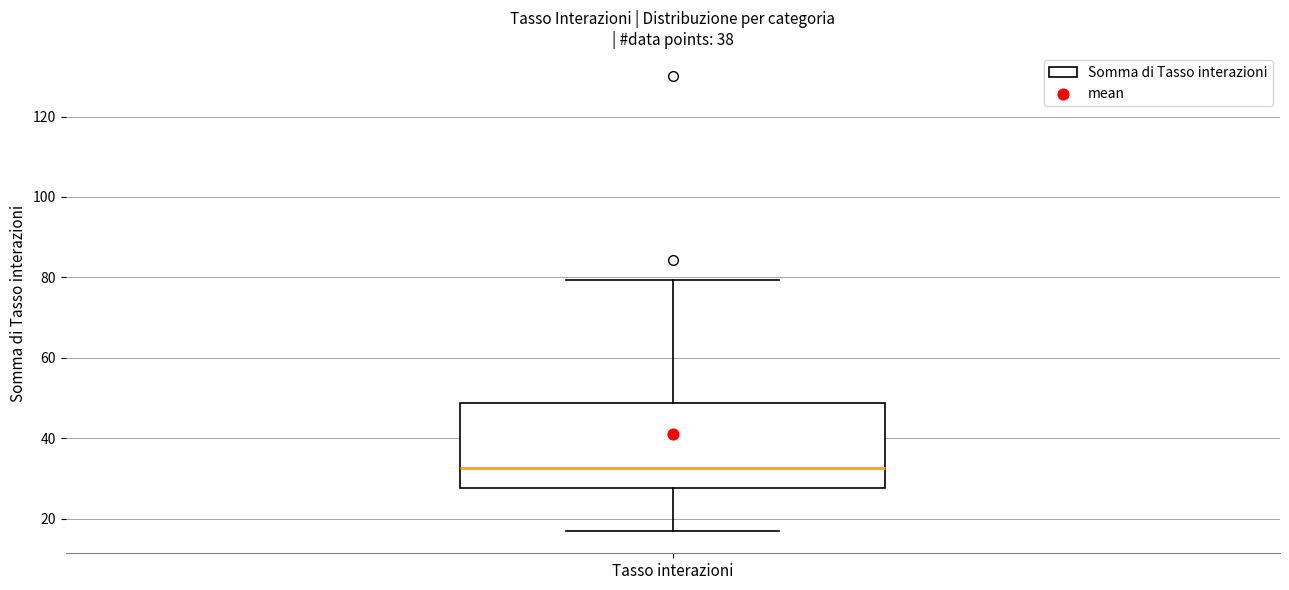

Transcribe this box plot: give where the median line is, the range the box spans, and where the two whiskers end, as read against the y-axis. The values are not printed on the chart, so give them approximately, as read against the axis.

median 32, box 28 to 48, whiskers 18 to 80